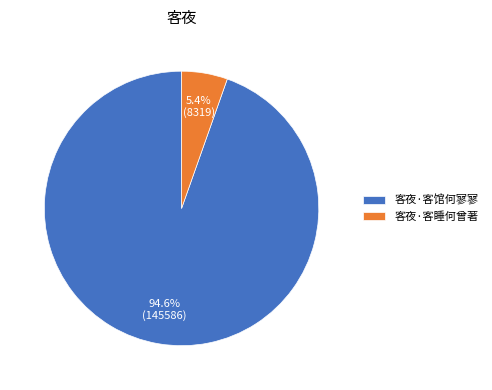

Which has a higher value, 客夜·客睡何曾著 or 客夜·客馆何寥寥?

客夜·客馆何寥寥